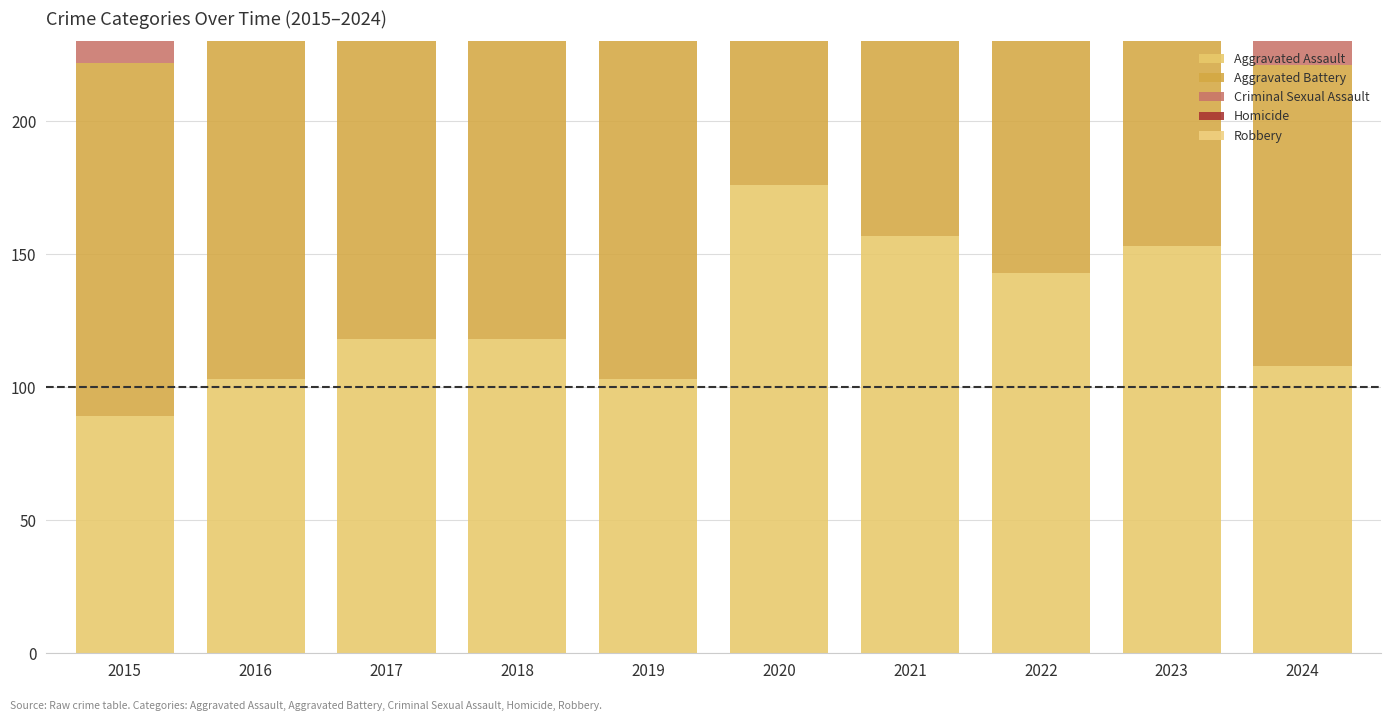

Which label corresponds to the smallest value in the chart?

2019